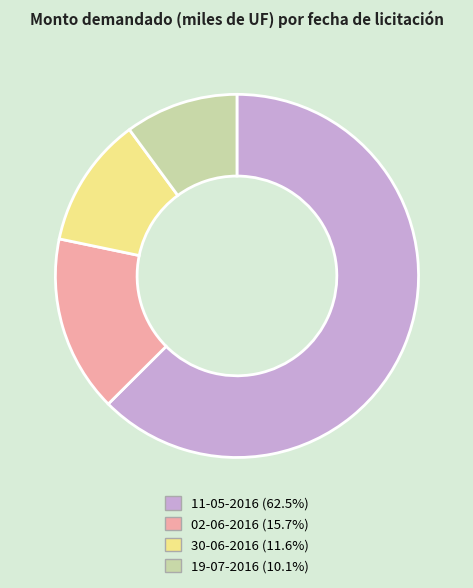

Which slice represents more than half of the pie?

11-05-2016